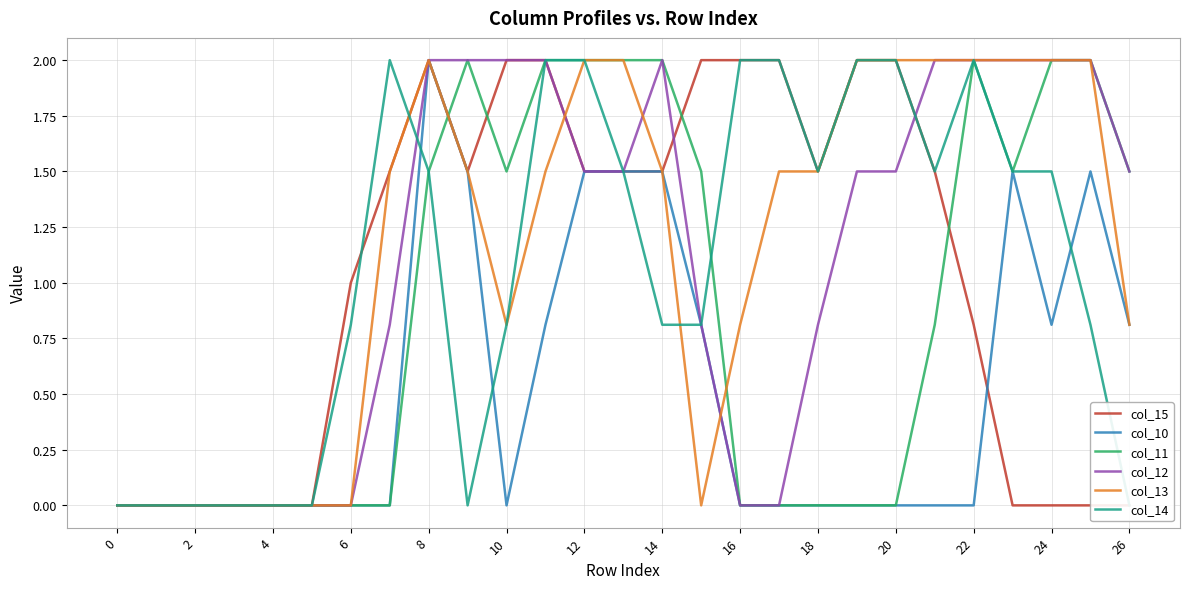

In col_10, how many points are higher than both neighbors (excluding endpoints)?

3